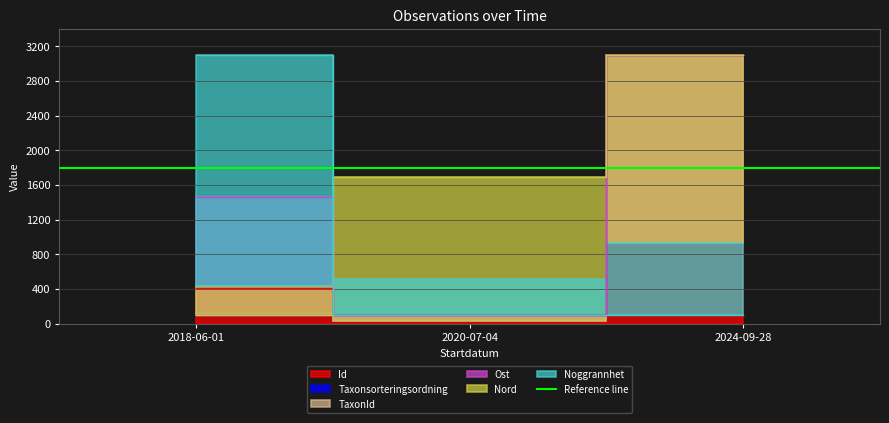

How many categories are shown in the chart?

3